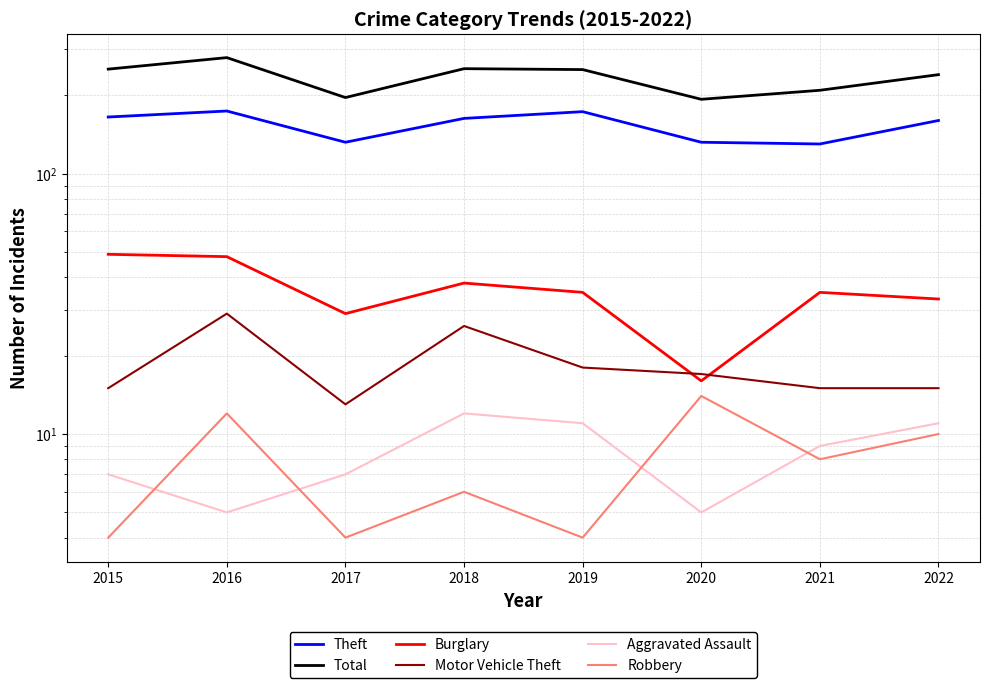

What is the value of the Motor Vehicle Theft point at the 8th from the left?

15